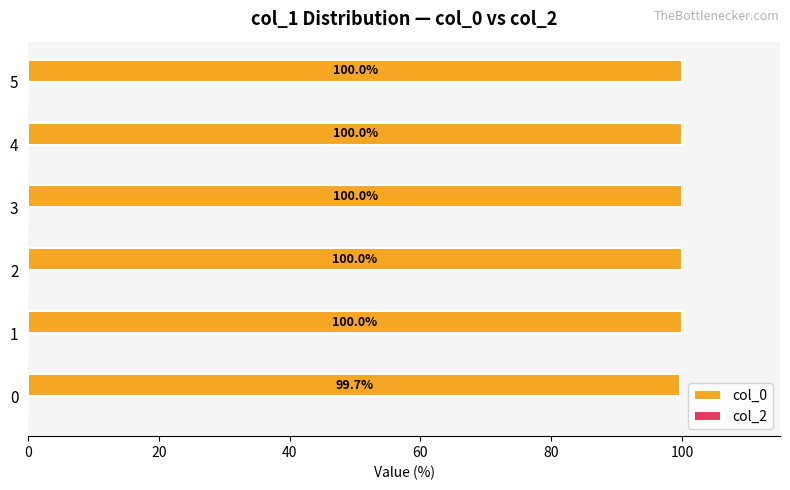

What is the ratio of the value at 2 to the value at 5?

1.0